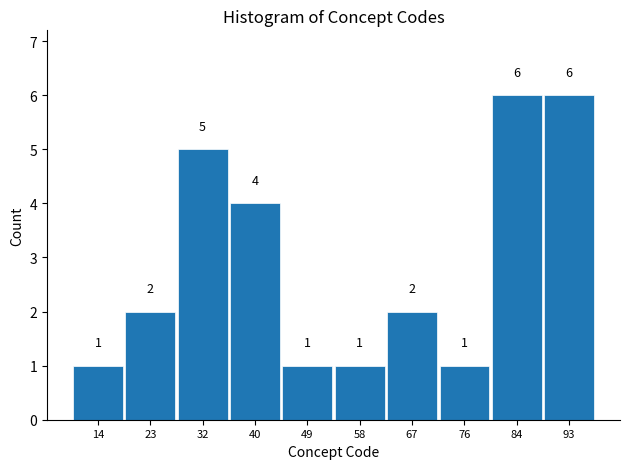

Reading left to right, list every bar in this chart as the range it spans on the x-axis followed by its height. The bar edges are not printed on the chart, so give them approximately, as read against the axis.

10.0 to 18.8: 1
18.8 to 27.6: 2
27.6 to 36.4: 5
36.4 to 45.2: 4
45.2 to 54.0: 1
54.0 to 62.8: 1
62.8 to 71.6: 2
71.6 to 80.4: 1
80.4 to 89.2: 6
89.2 to 98.0: 6